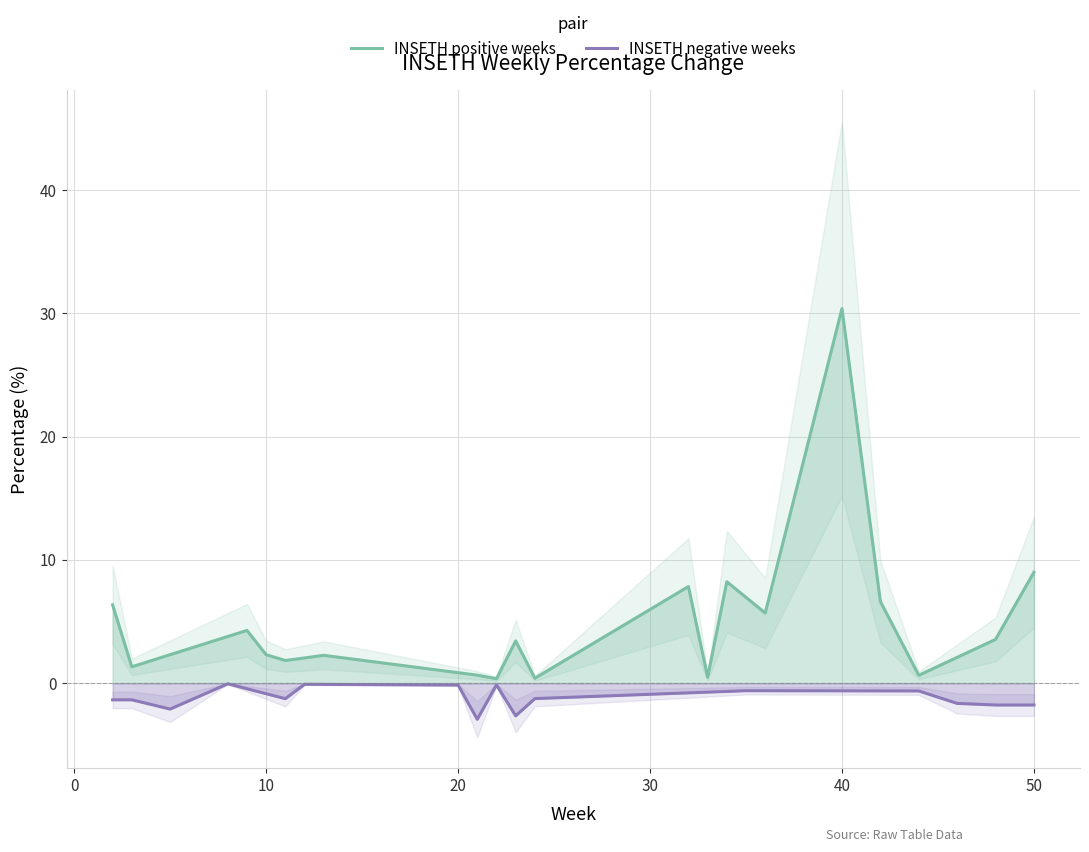

True or false: INSETH negative weeks and INSETH positive weeks intersect in this chart.

False